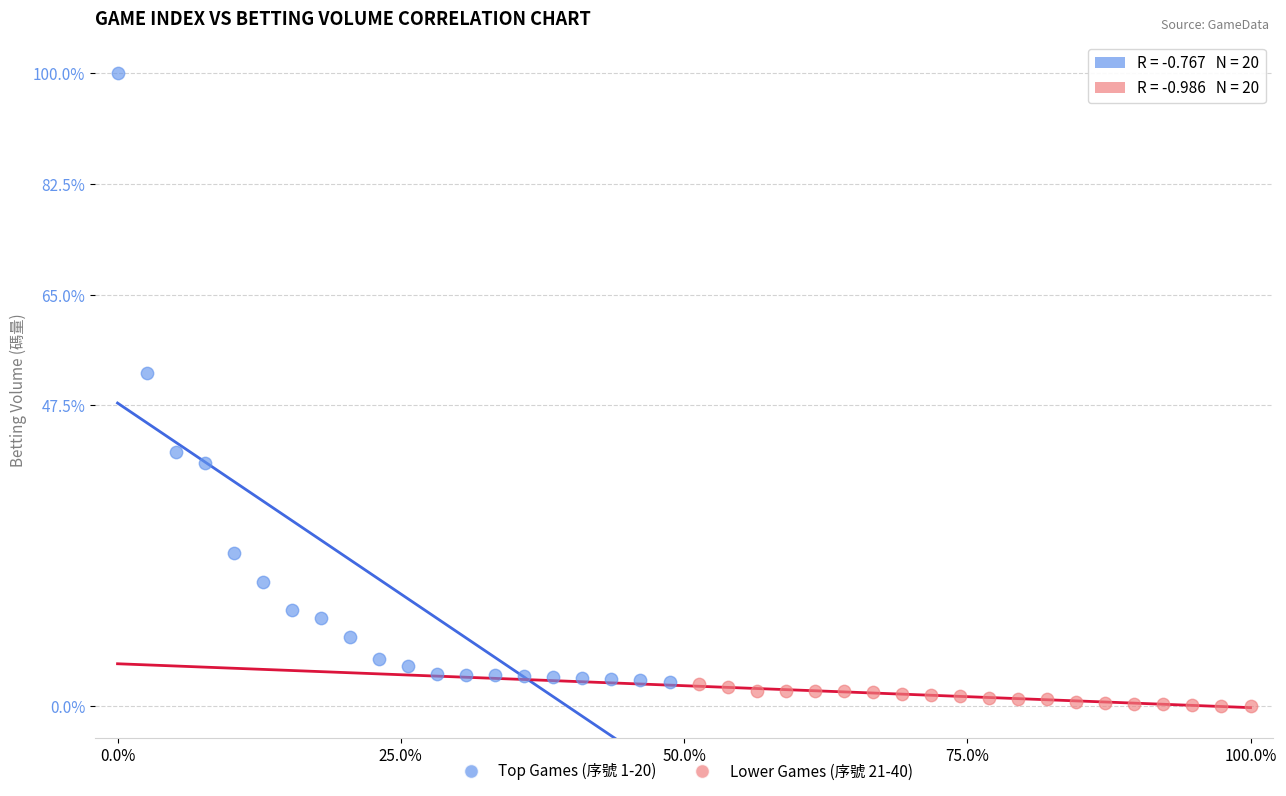

Which series has the largest Y range (max minus min)?

Top Games (序號 1-20)